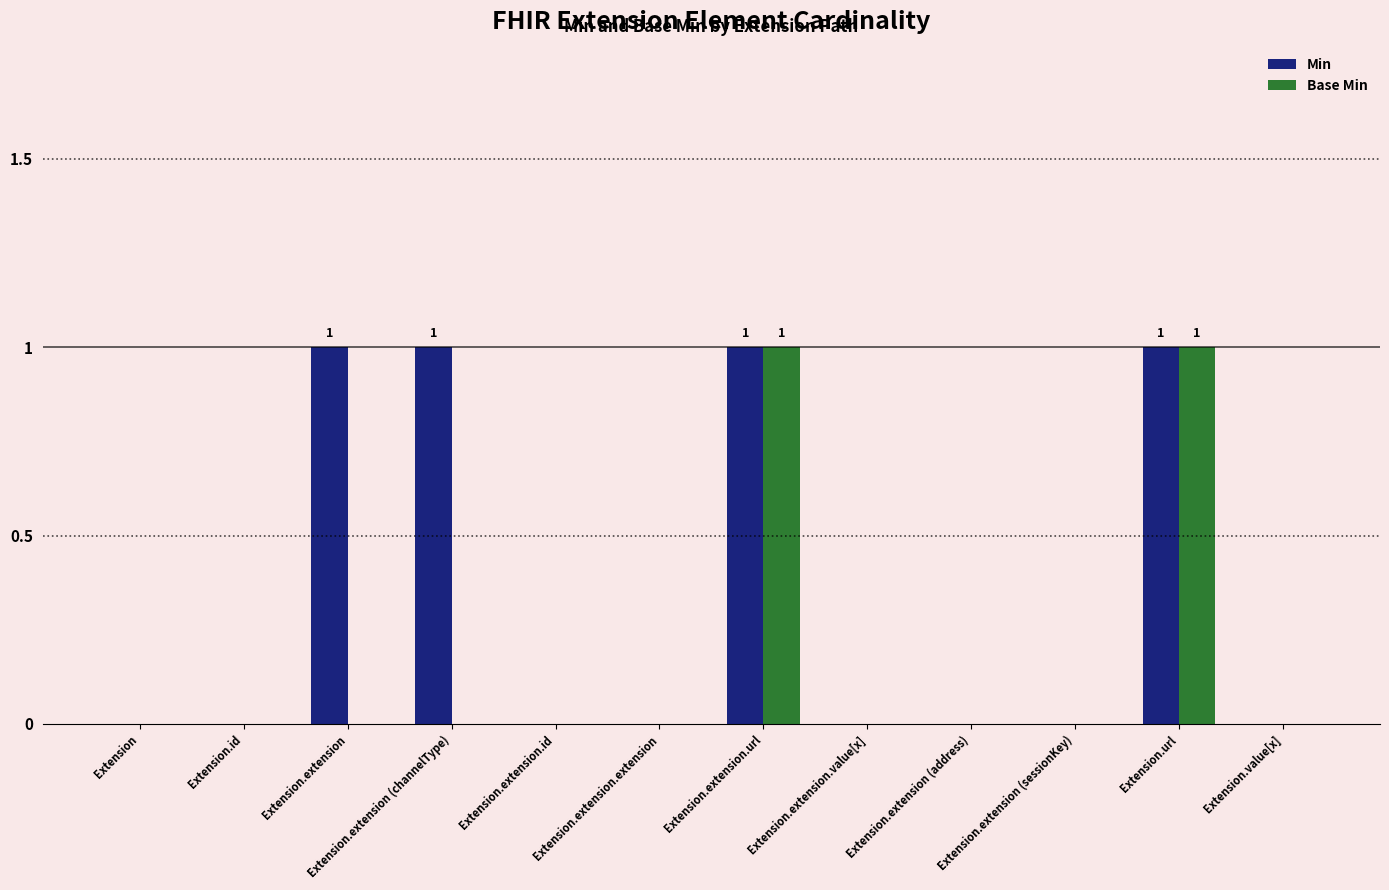

True or false: Base Min has a value of 0 at Extension.id.

True